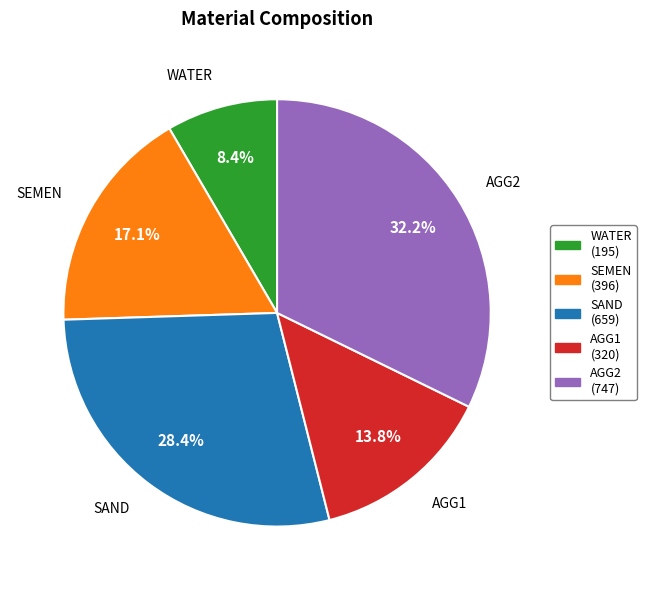

To the nearest percent, what is the average slice percentage?

20%